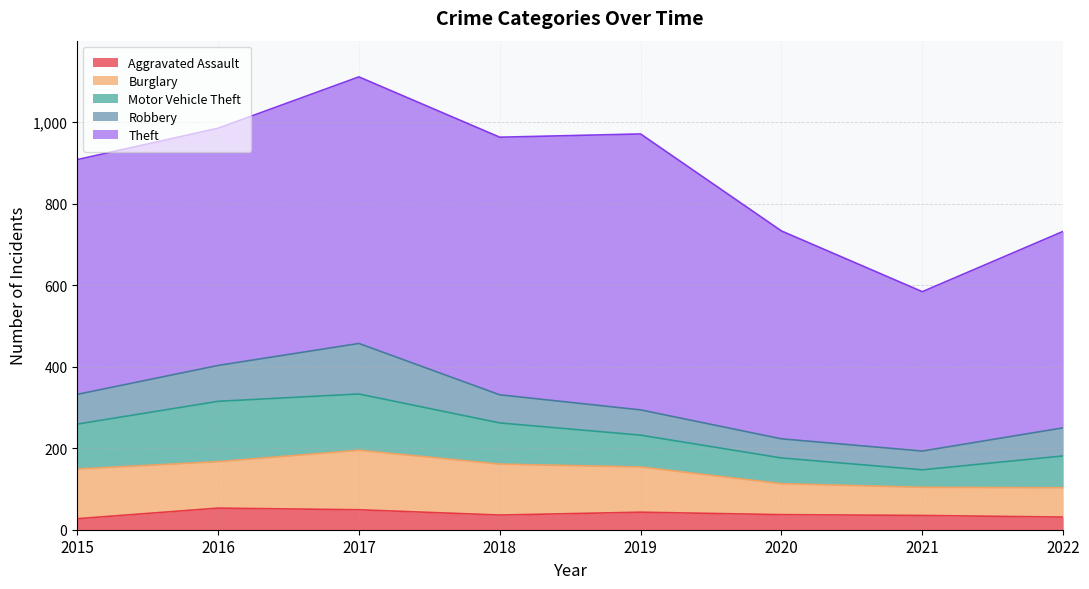

What is the total value across all series at 2020?

733